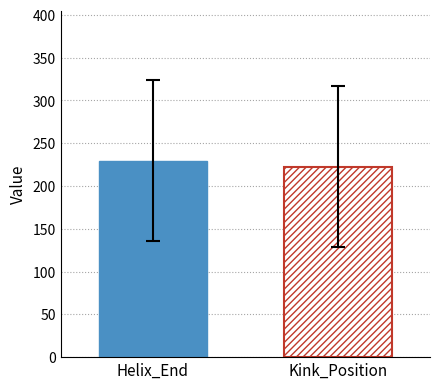

What is the smallest value displayed?

222.5